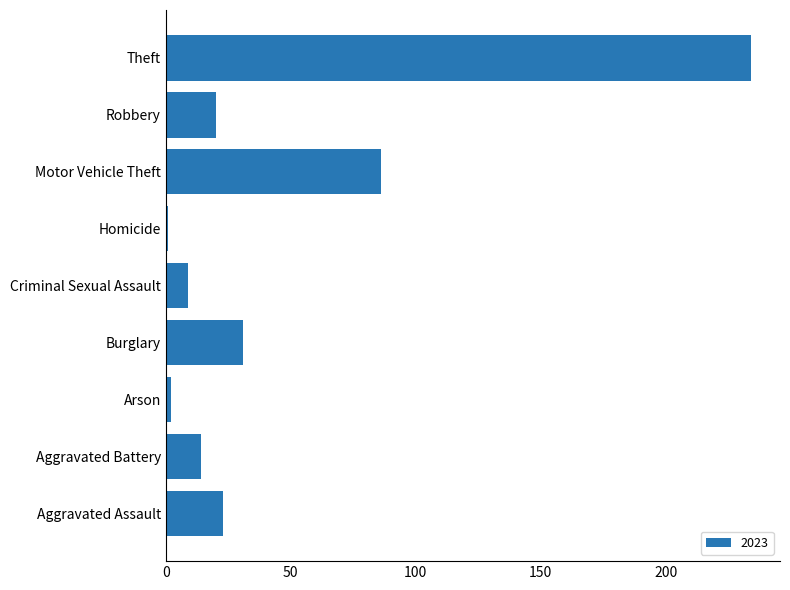

True or false: the data shows 14 at Aggravated Battery.

True